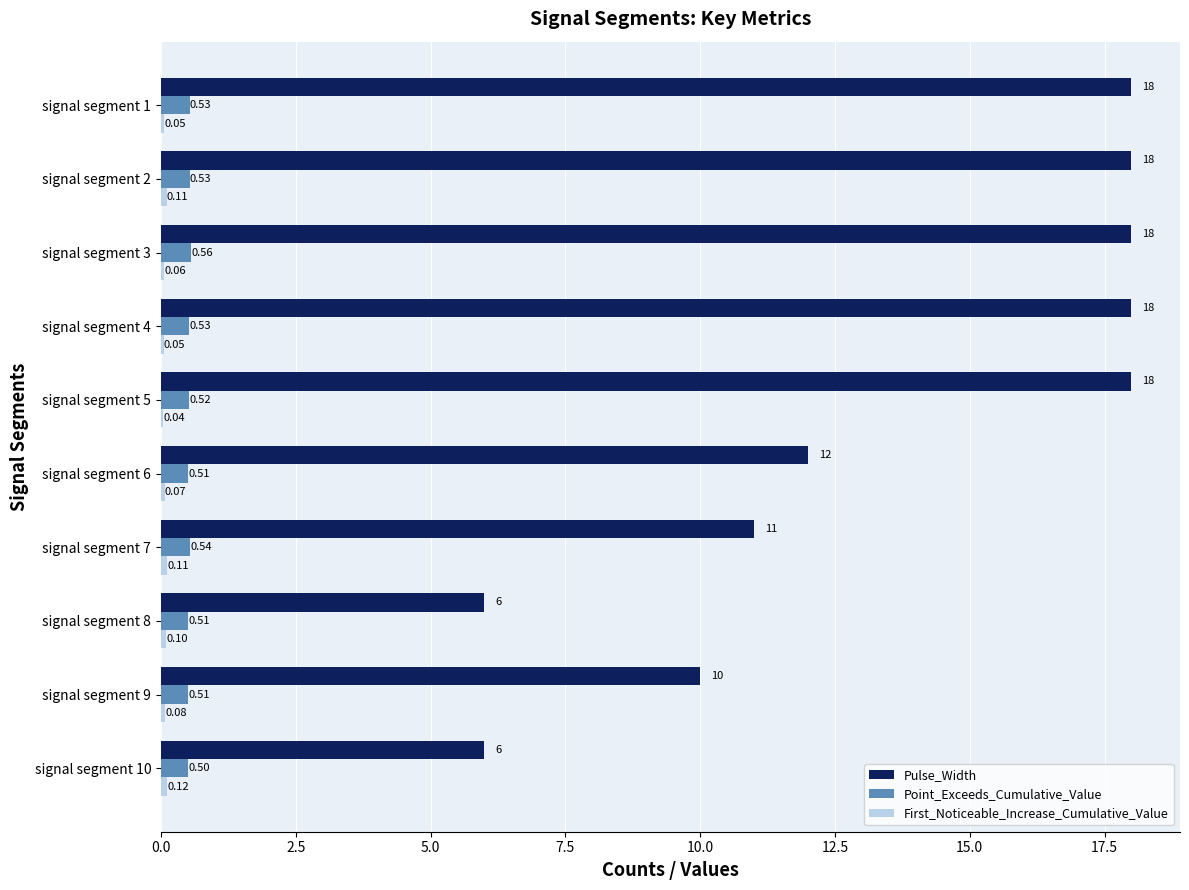

What is the sum of all Pulse_Width values?

135.0